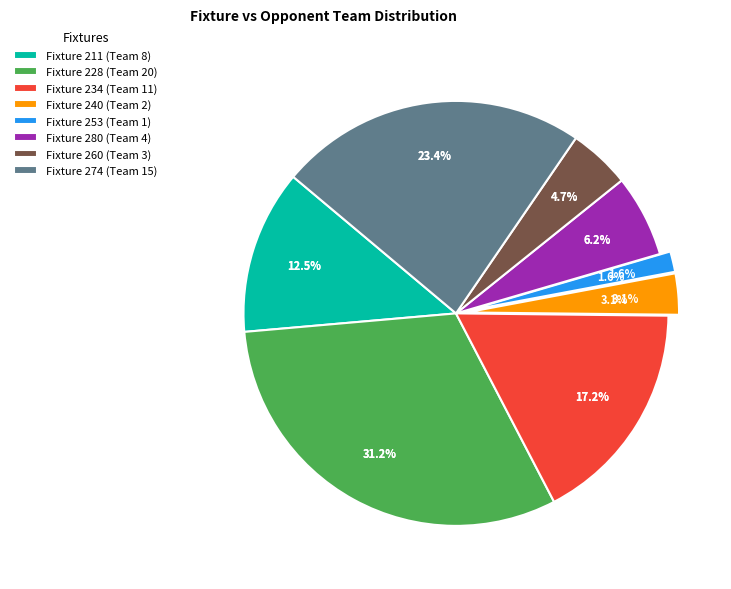

Count the number of slices in the pie.

8